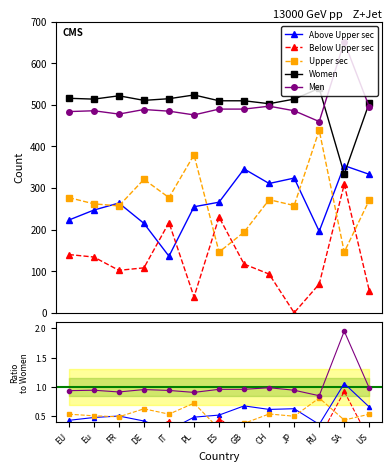

Is the value of Upper sec at SA greater than the value of Below Upper sec at GB?

Yes